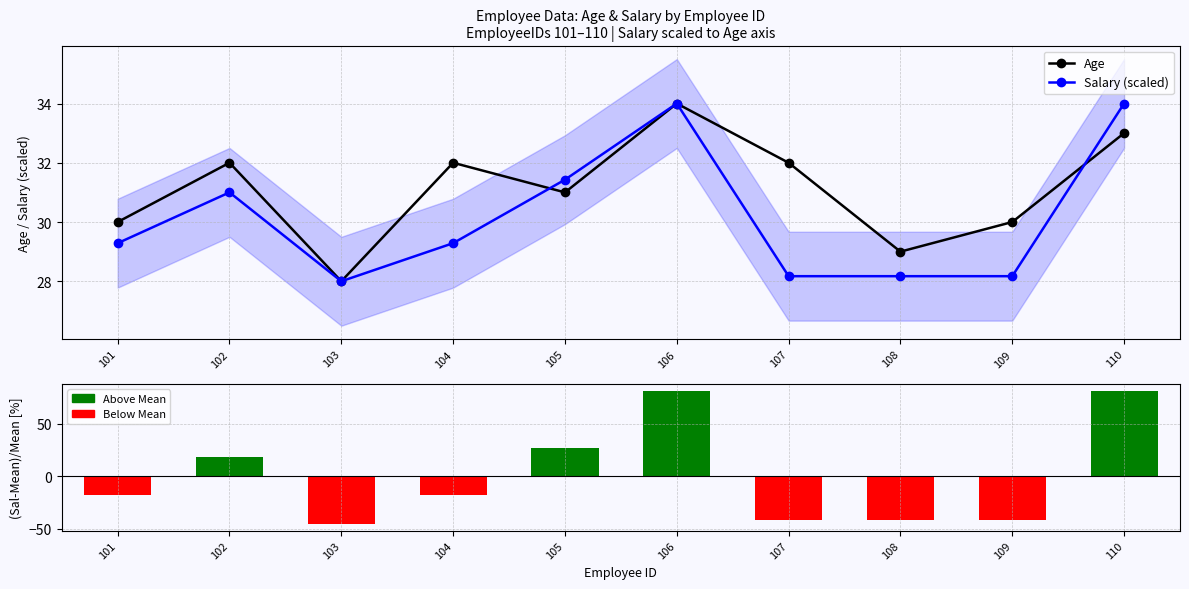

At which category does the chart reach its minimum across all series?

103